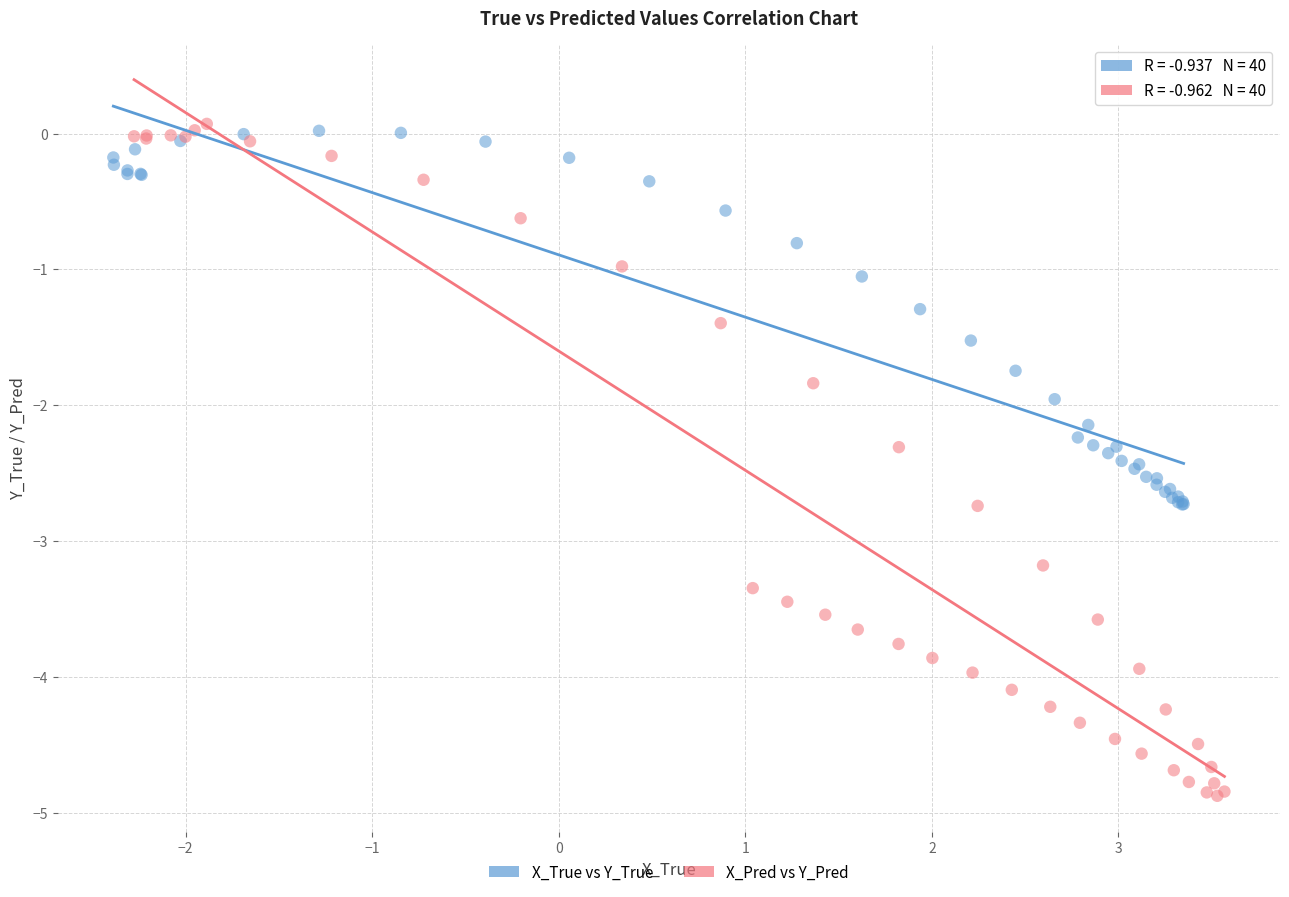

Which series contains the highest Y value?

X_Pred vs Y_Pred